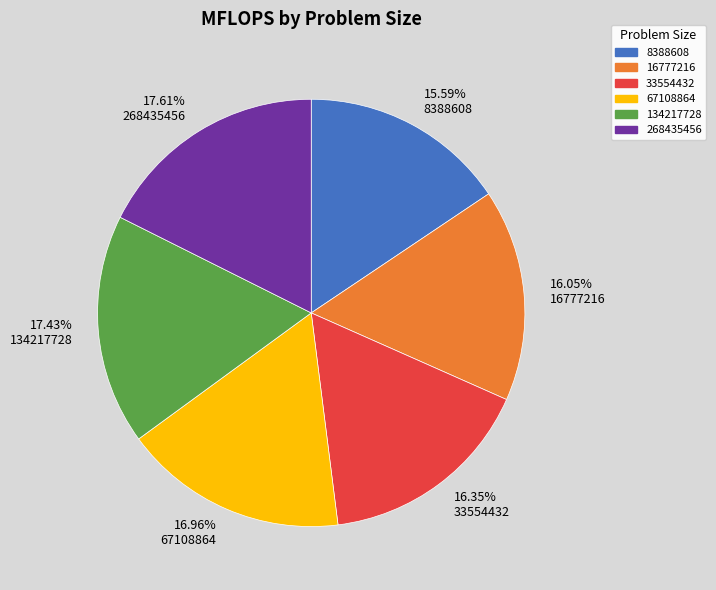

Combined, do 15.59% 8388608 and 16.05% 16777216 account for over 50%?

No